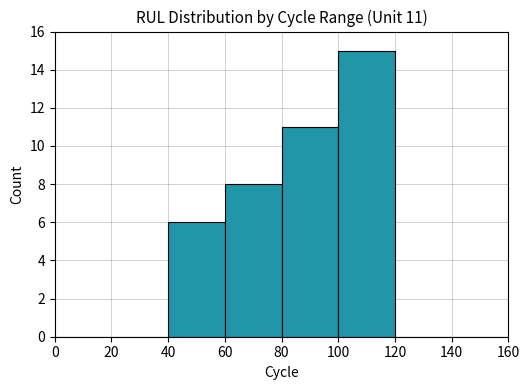

What is the approximate value at 40, to the nearest 5?

5